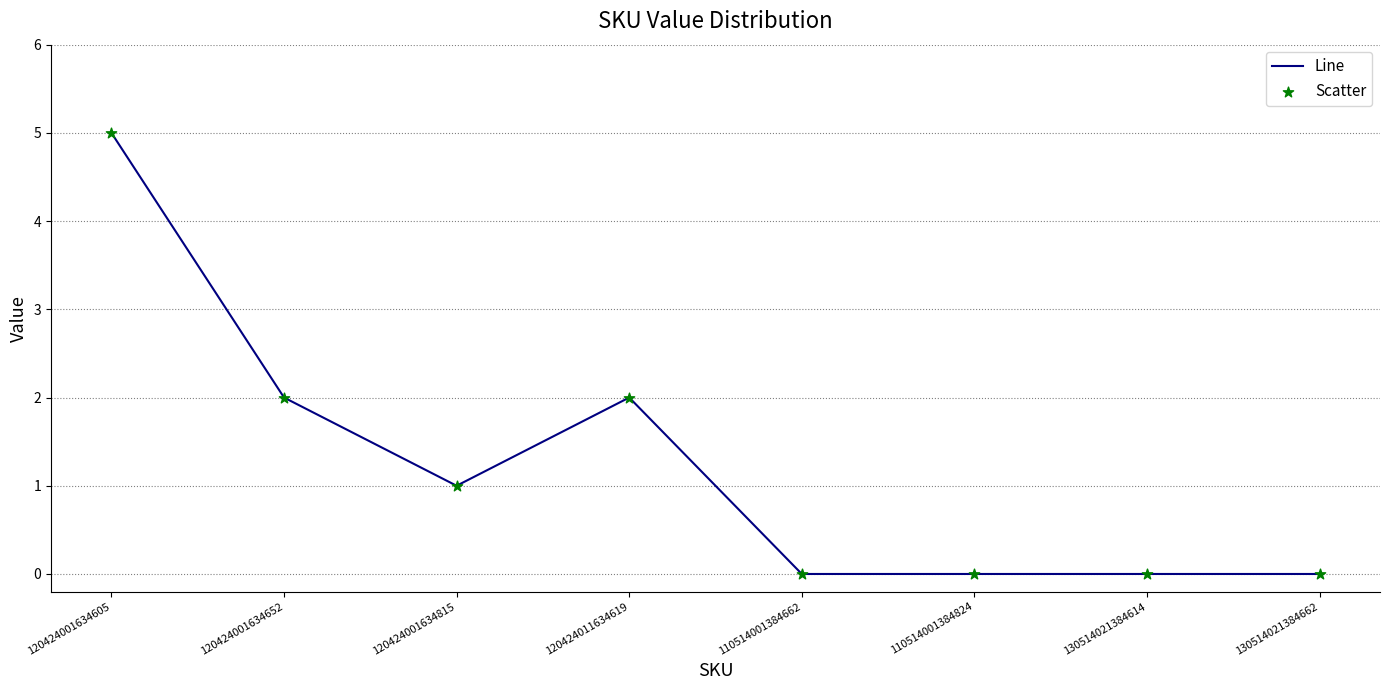

What is the sum of the values at 120424001634605 and 130514021384614?

5